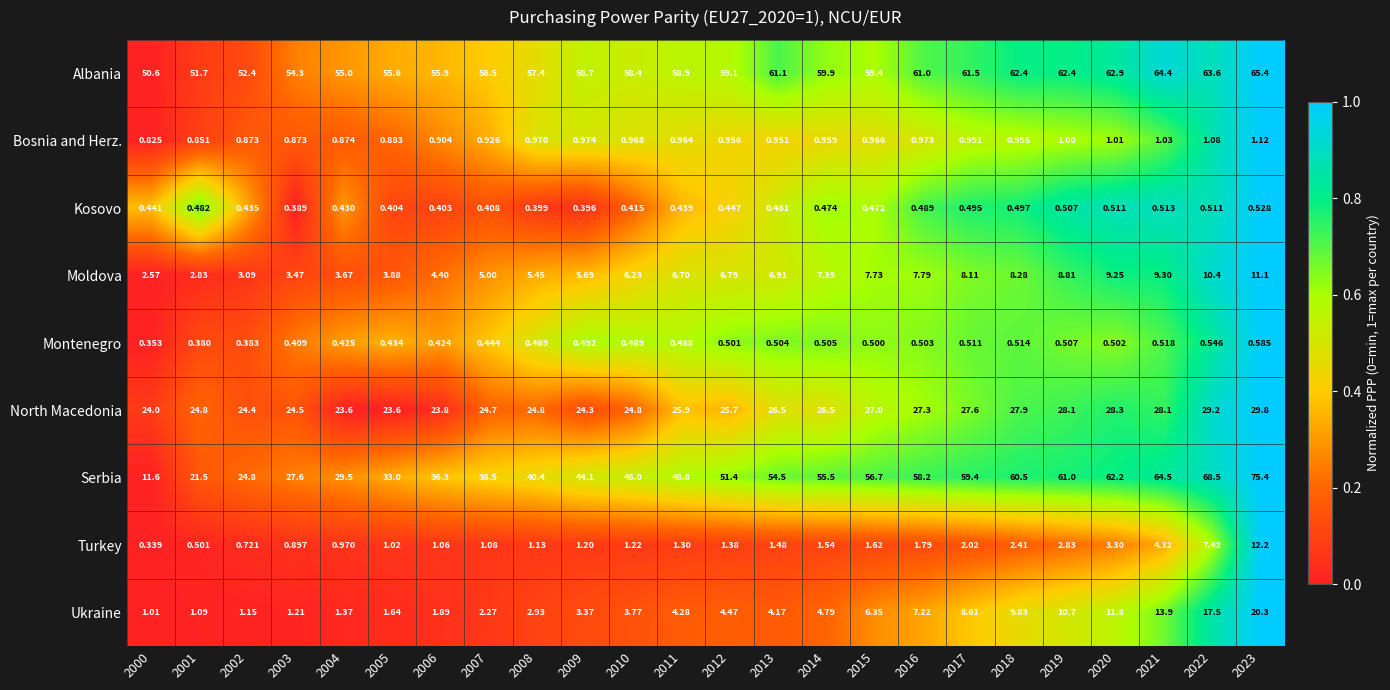

At how many categories does at least one series exceed 0?

24